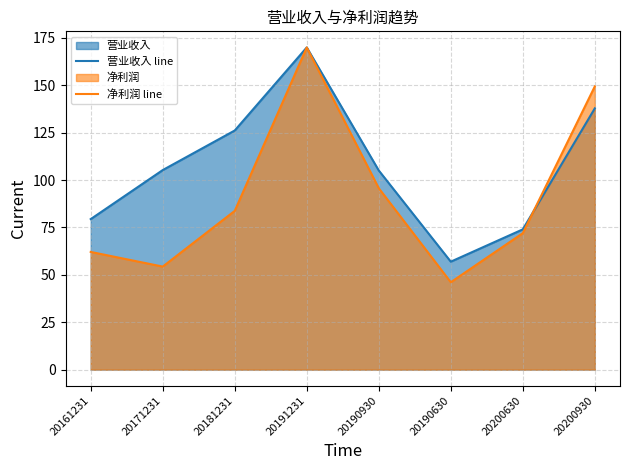

True or false: 营业收入 line has more than 1 interior local peaks.

False